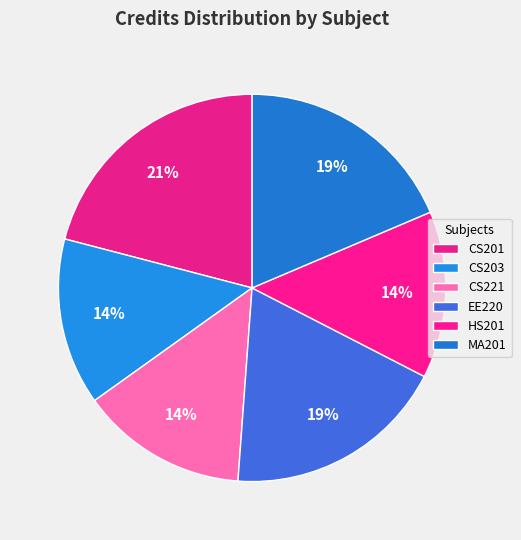

True or false: MA201 accounts for 8% of the total.

False